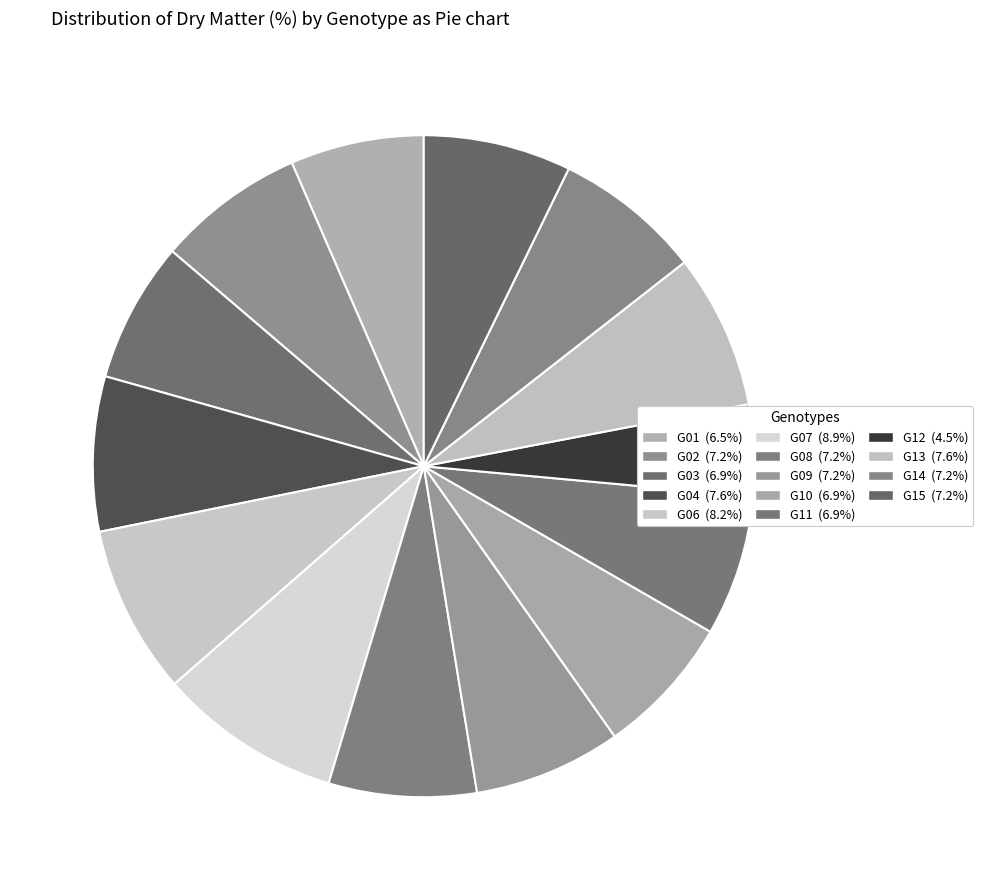

Which category has the smallest portion of the pie?

G12